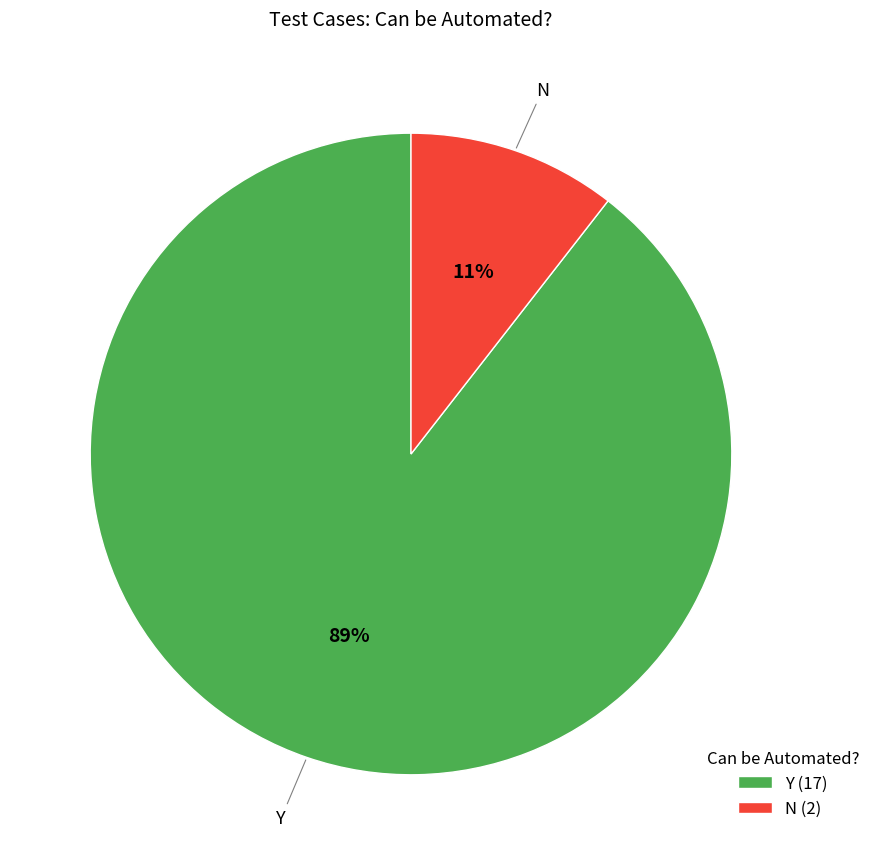

Which slice is the largest?

Y